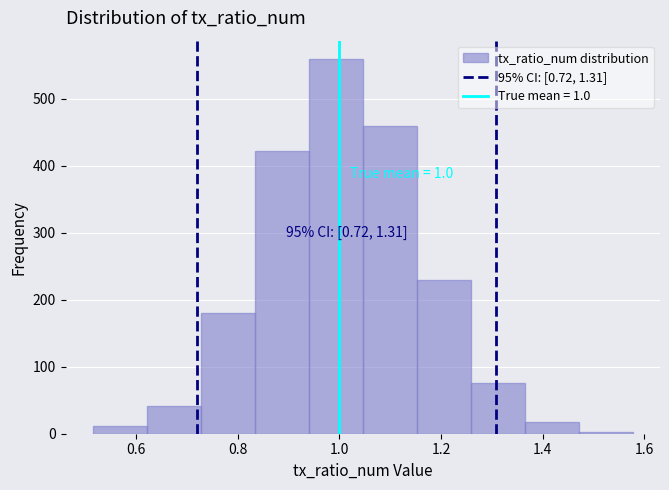

Which range on the x-axis has the tallest bar?

0.94 to 1.04